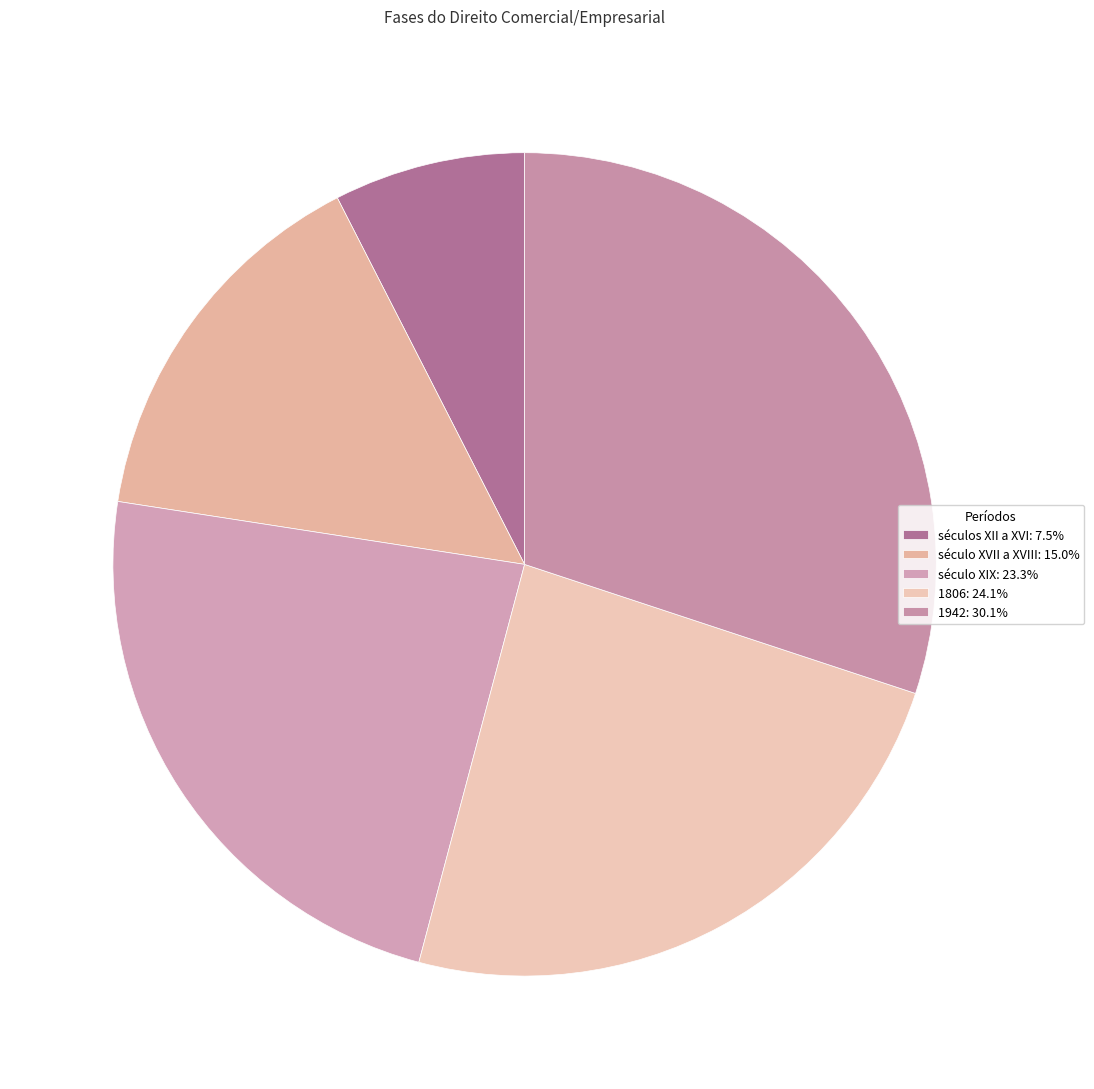

How many slices are in this pie chart?

5